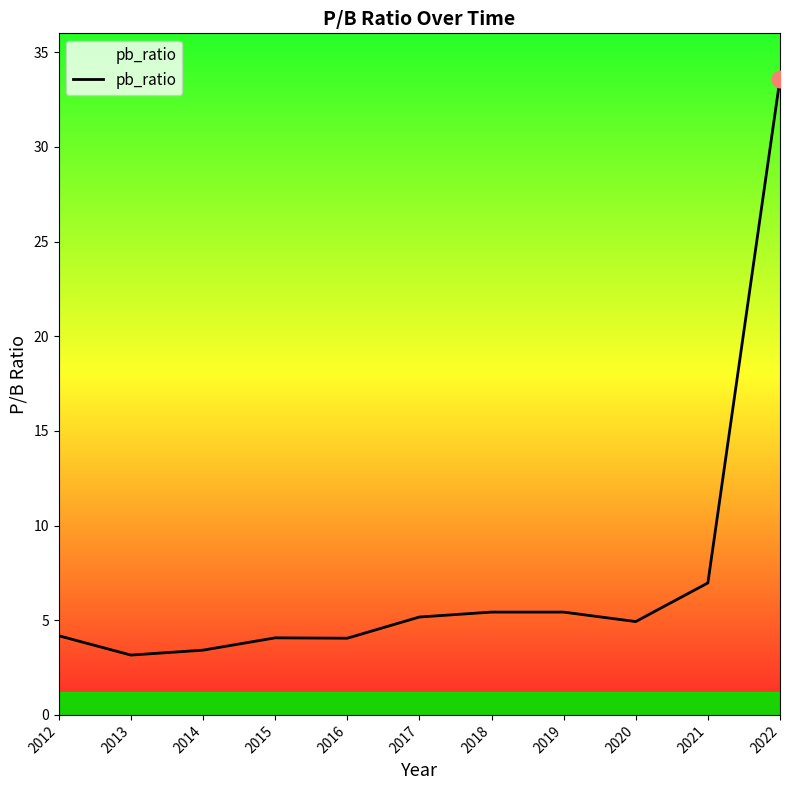

Read the value at 2017.

5.2